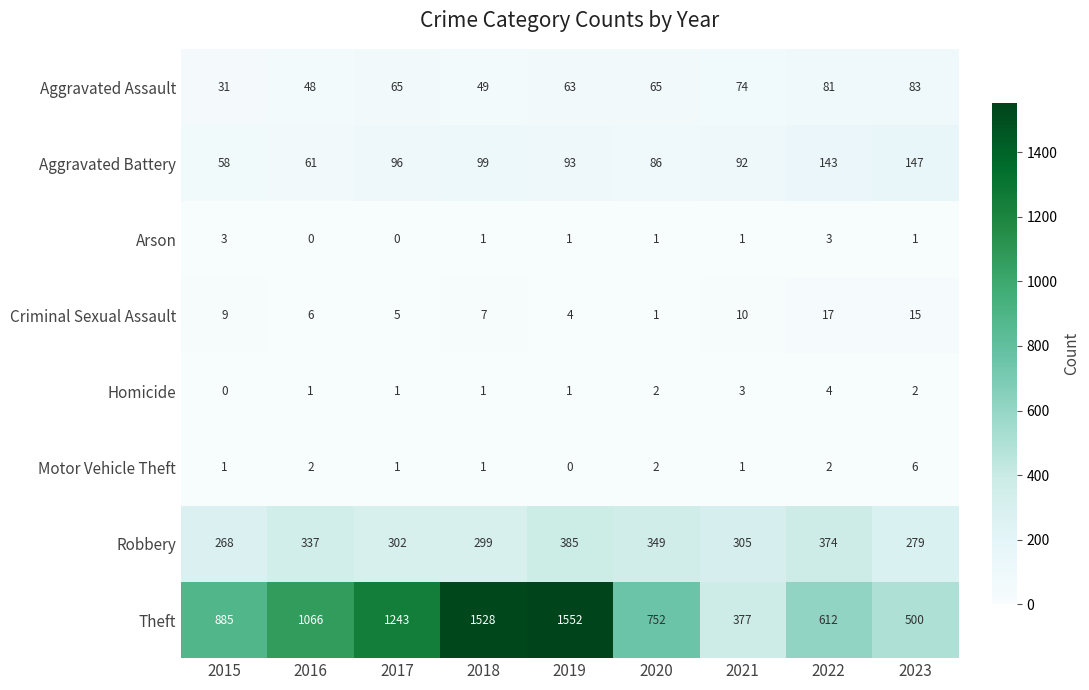

At which category does the chart reach its peak across all series?

2019